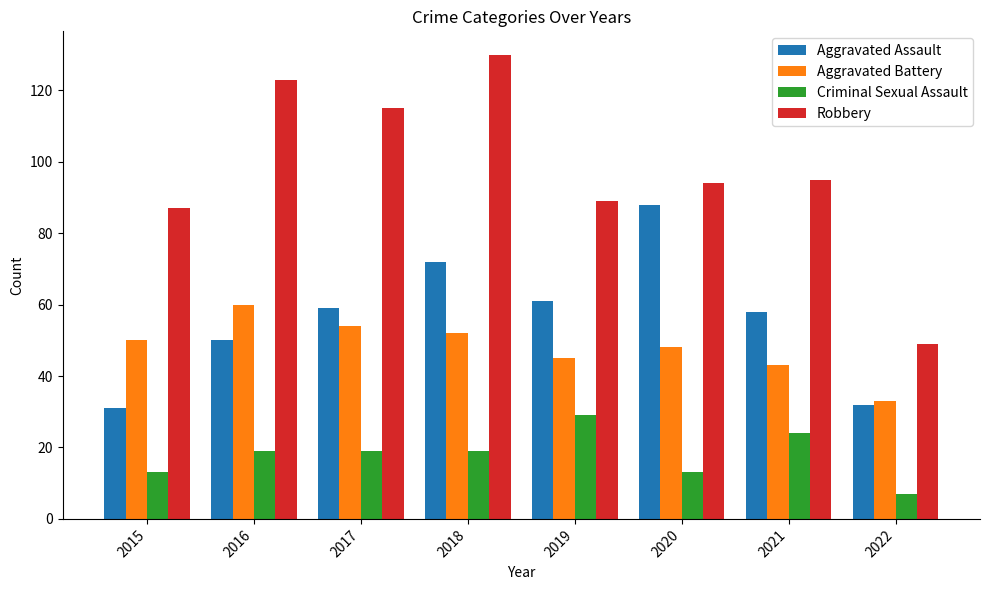

At 2017, list the series in order from largest to smallest.

Robbery, Aggravated Assault, Aggravated Battery, Criminal Sexual Assault